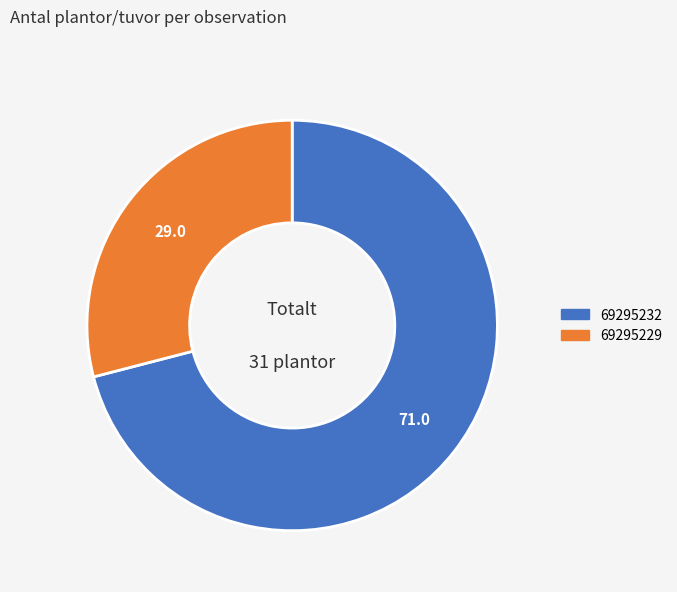

Which category has the biggest portion of the pie?

69295232